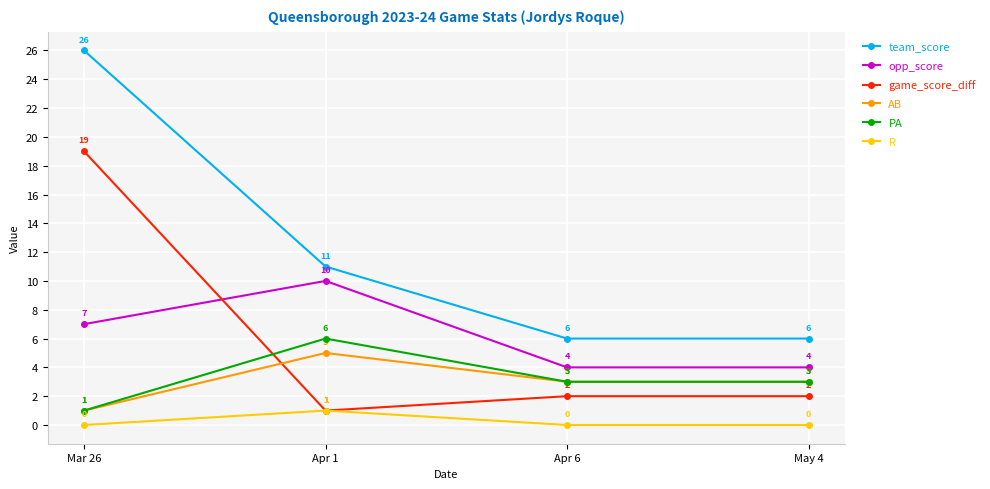

What is the label of the 2nd point from the right?

Apr 6